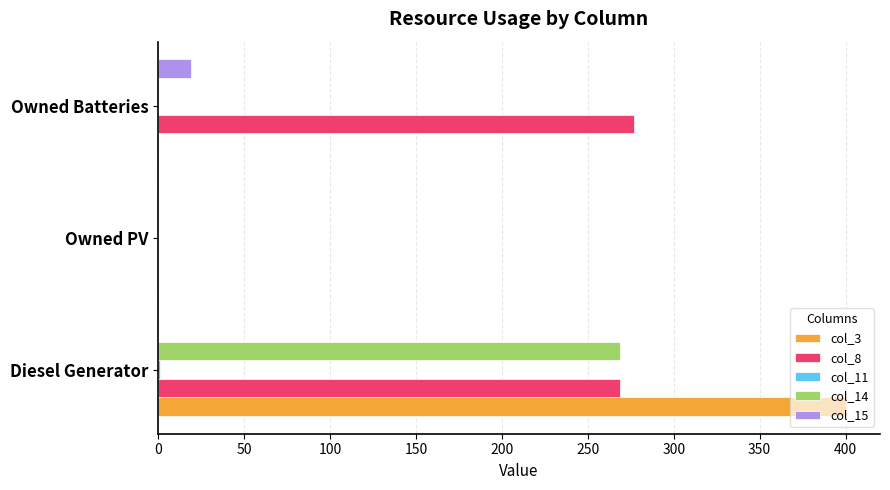

How many data points in col_15 are above 0?

1